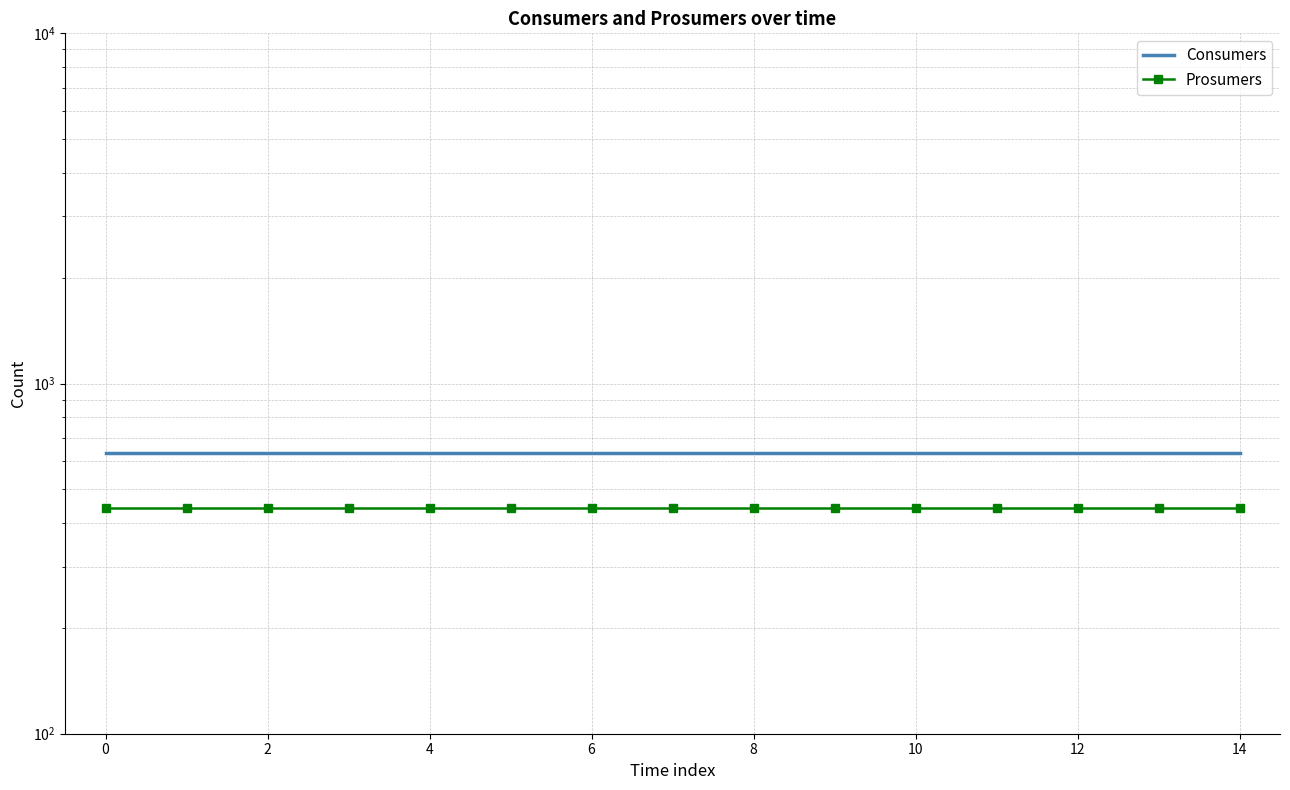

What is the label of the 13th point from the left?

12